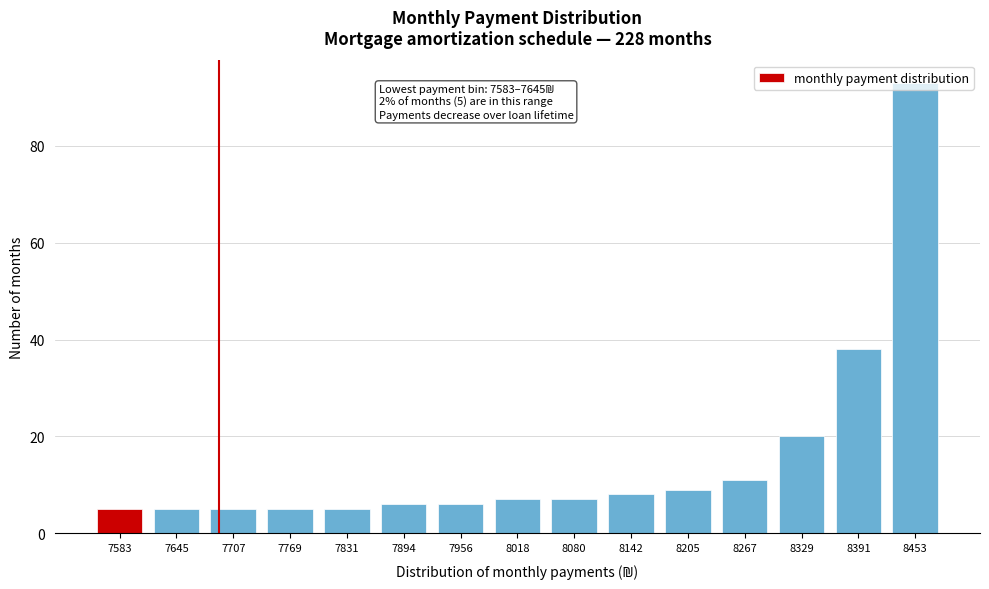

What is the maximum value shown in the chart?

93